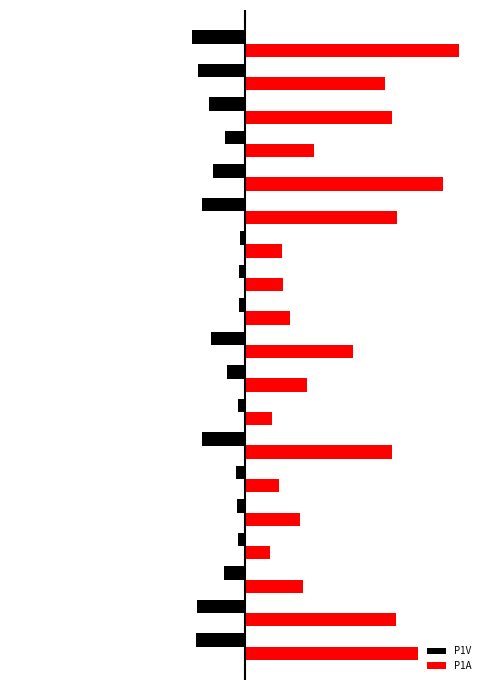

What are all the series names shown in the legend?

P1V, P1A